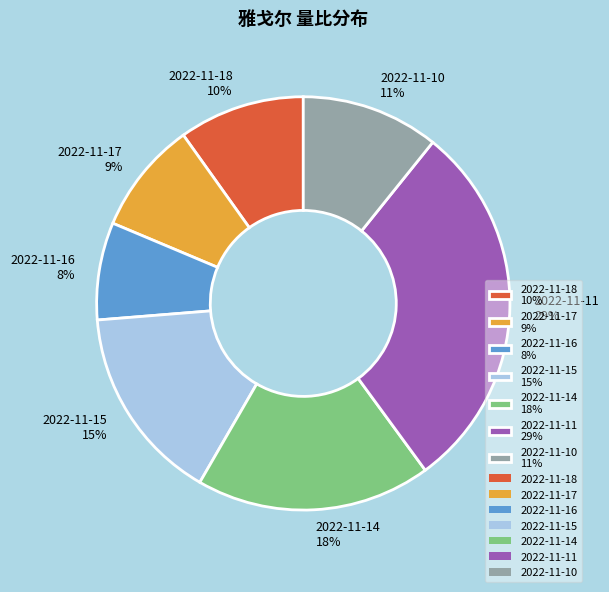

The 2022-11-18 slice represents 23% of the pie. True or false?

False